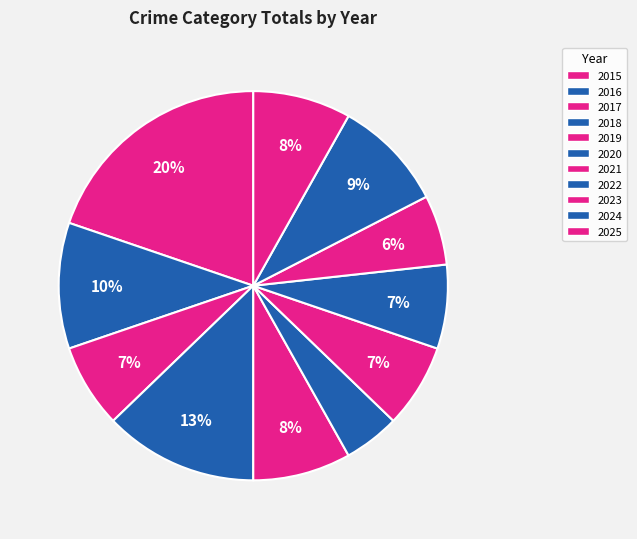

How many slices are in this pie chart?

11